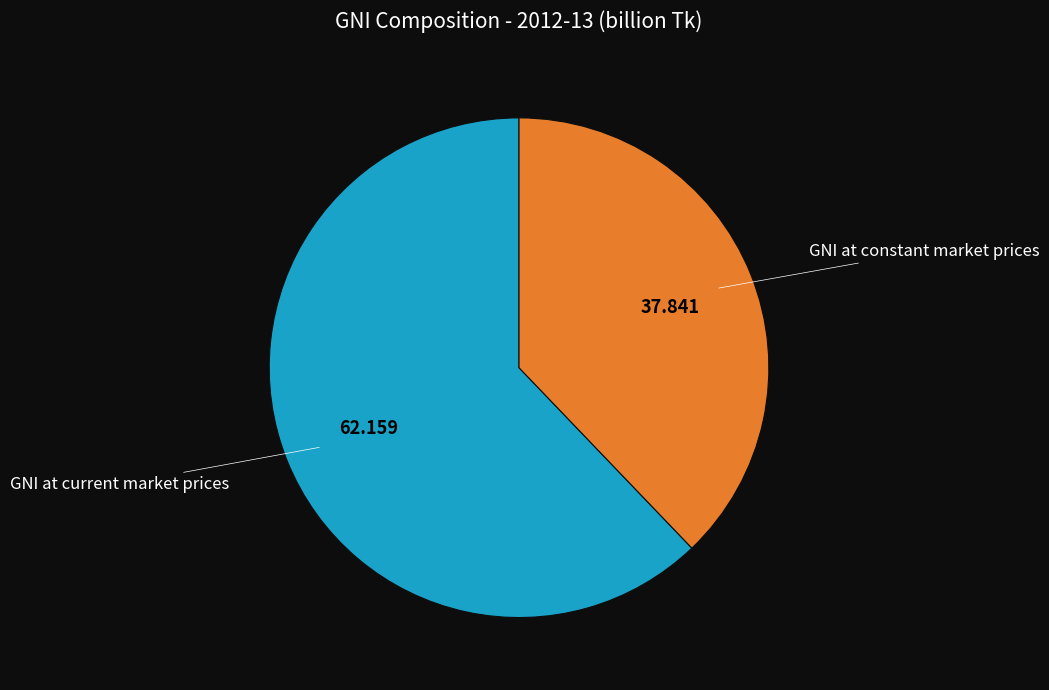

How many segments does this pie chart have?

2